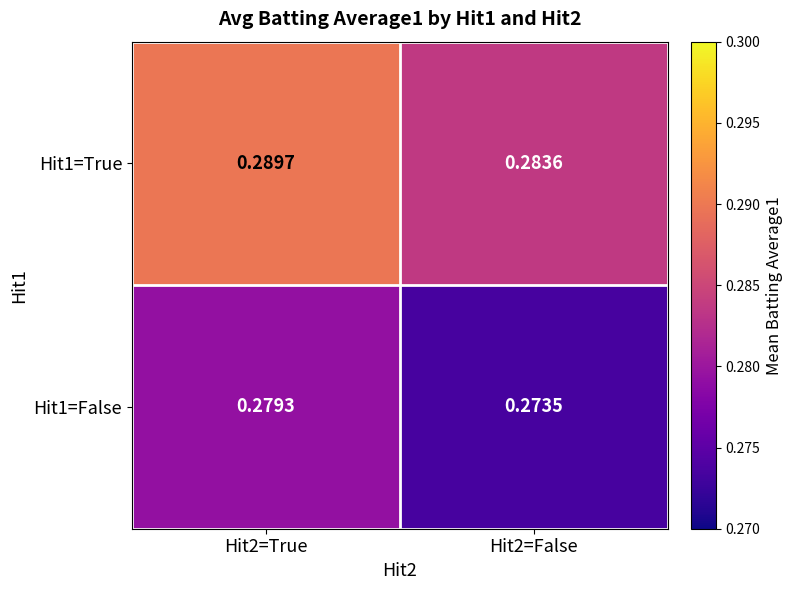

Is the value of Hit1=True at Hit2=False greater than the value of Hit1=False at Hit2=True?

Yes